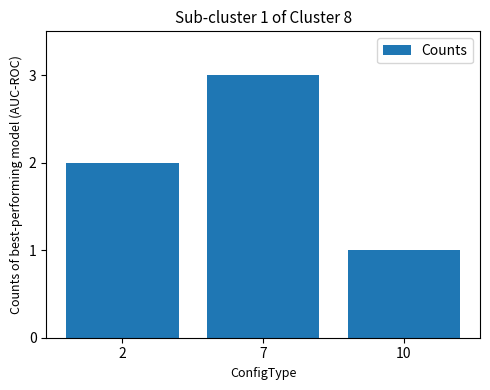

Count the values in the range 1 to 3.

3